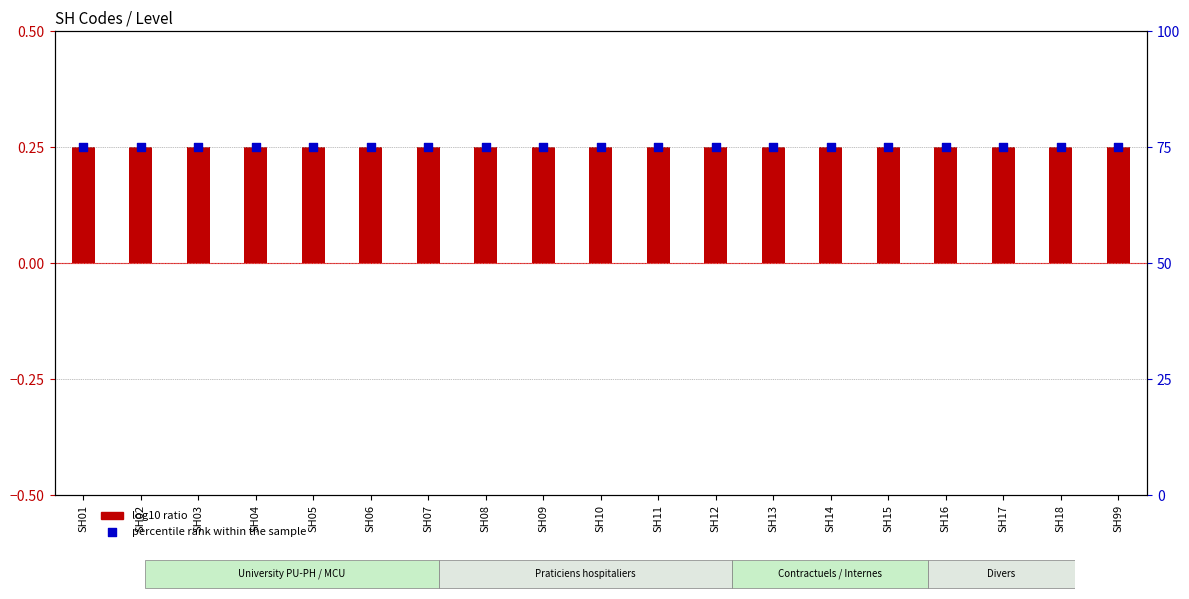

At which category is the sum across all series the highest?

SH01